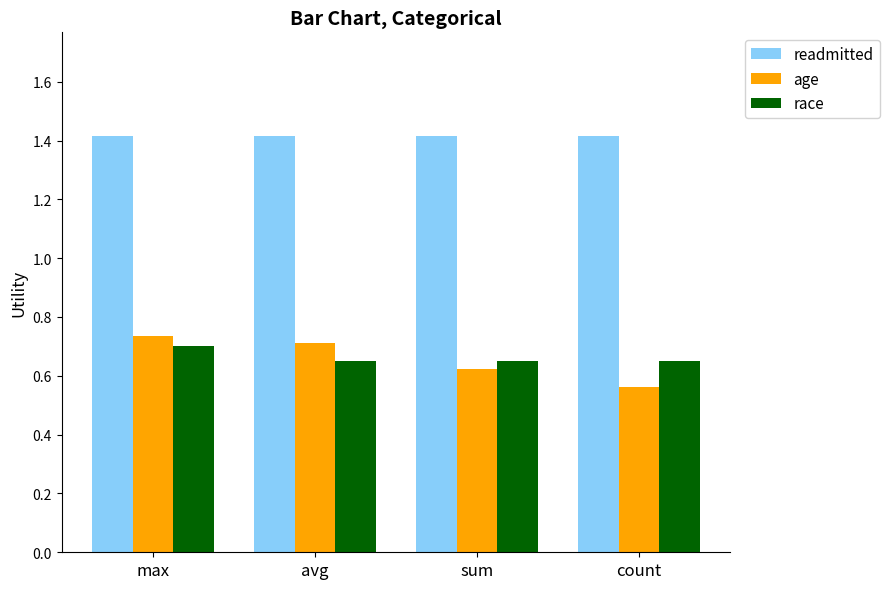

What is the sum of all readmitted values?

5.7